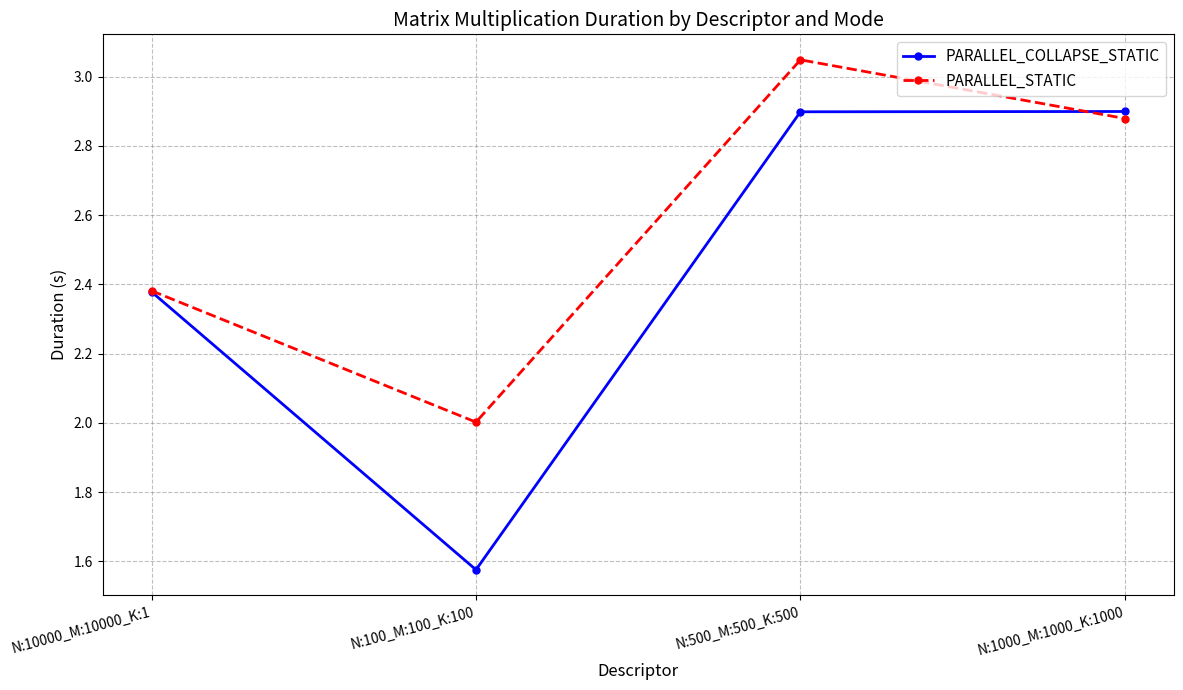

Rank the series by their average value, from highest to lowest.

PARALLEL_STATIC, PARALLEL_COLLAPSE_STATIC